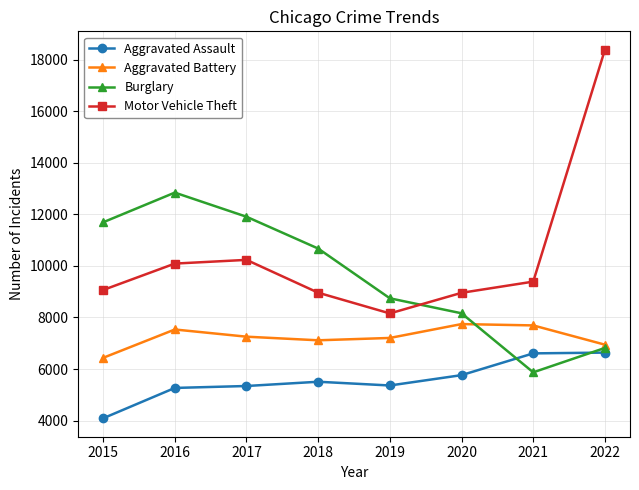

What is the value of the Burglary point at the 1st from the left?

11689